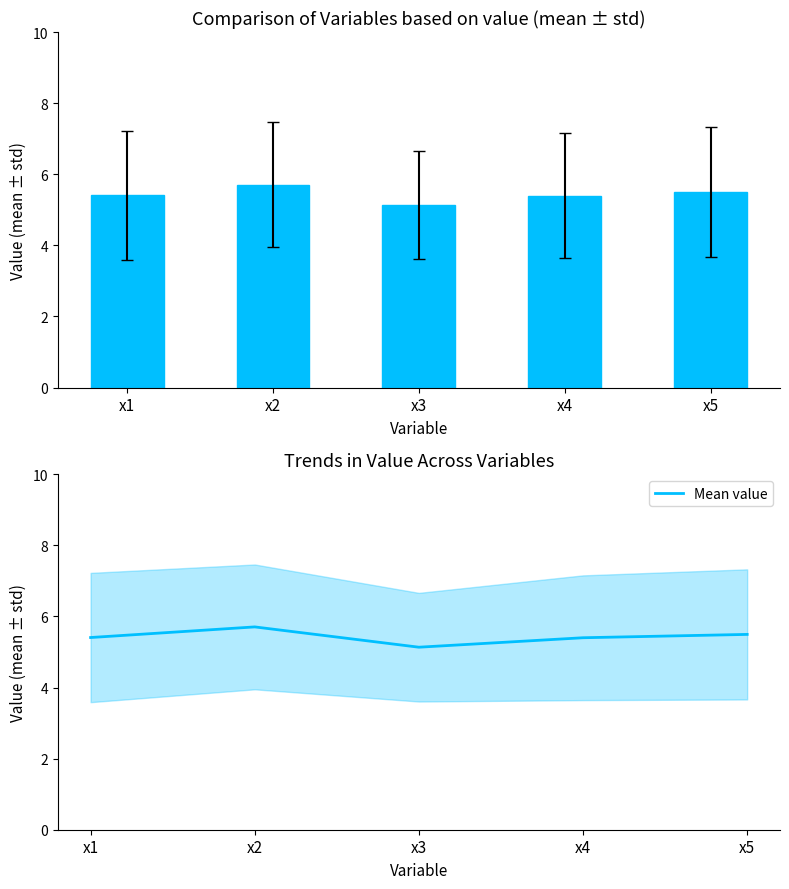

What is the change in value from x1 to x5?

+0.1